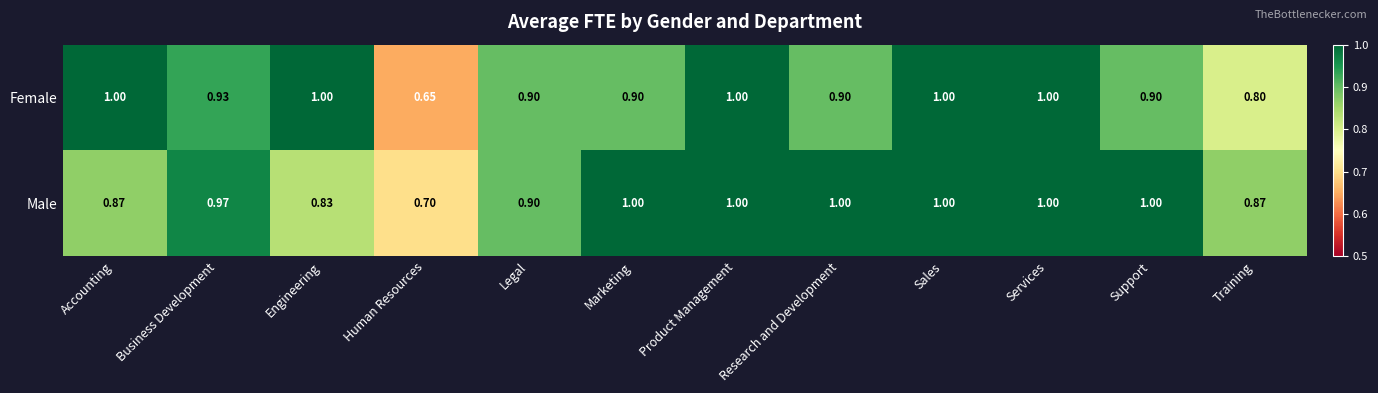

Is the value of Female at Training greater than the value of Male at Research and Development?

No